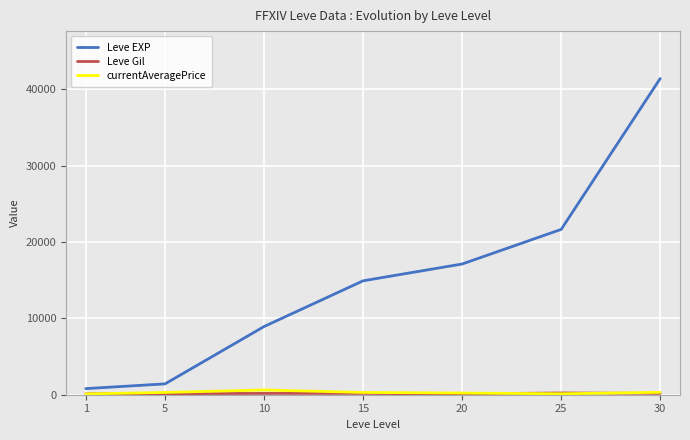

Which series changed the most between 5 and 30?

Leve EXP